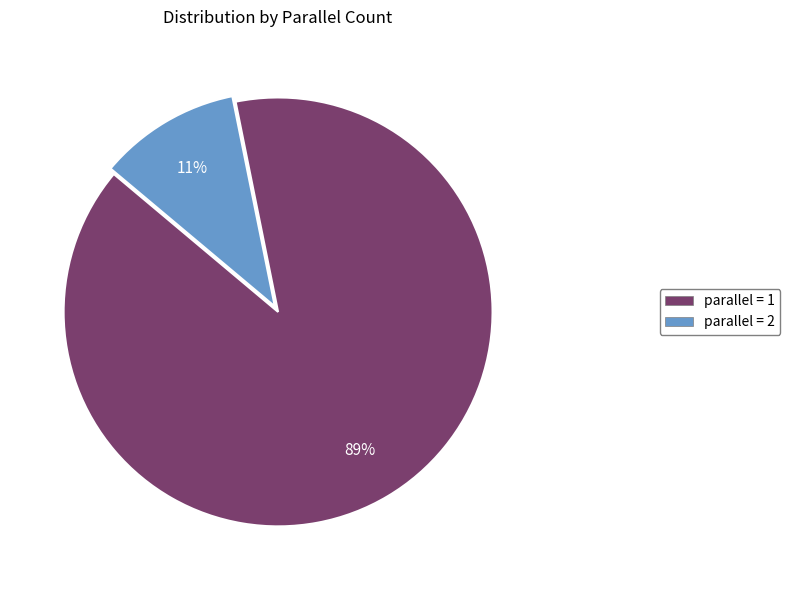

To the nearest percent, what is the average slice percentage?

50%